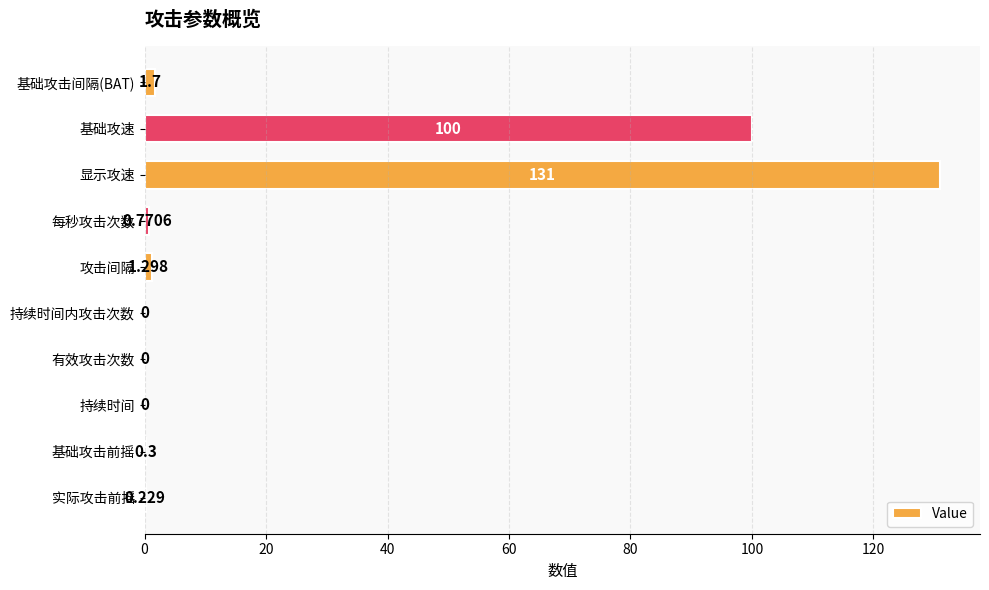

Which has a higher value, 显示攻速 or 持续时间内攻击次数?

显示攻速